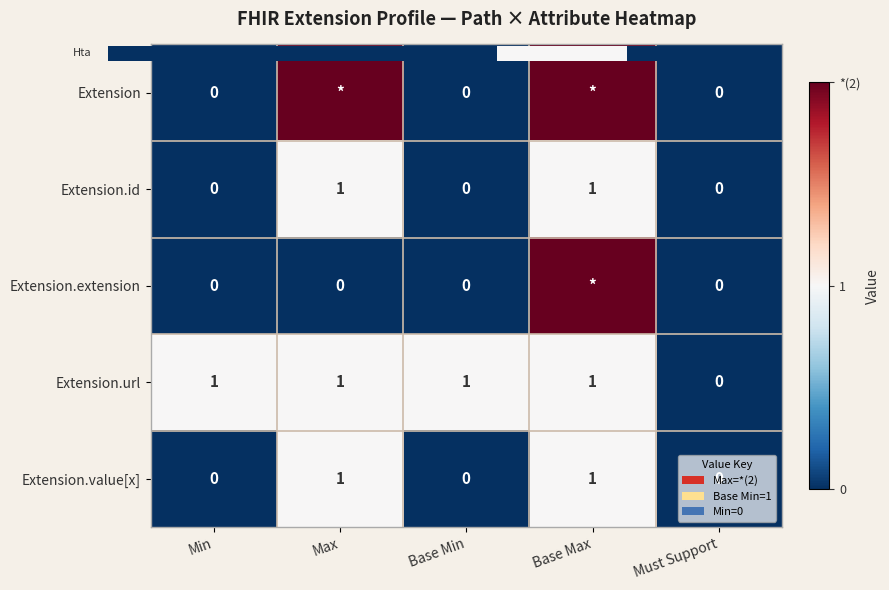

At which category is the sum across all series the highest?

Base Max